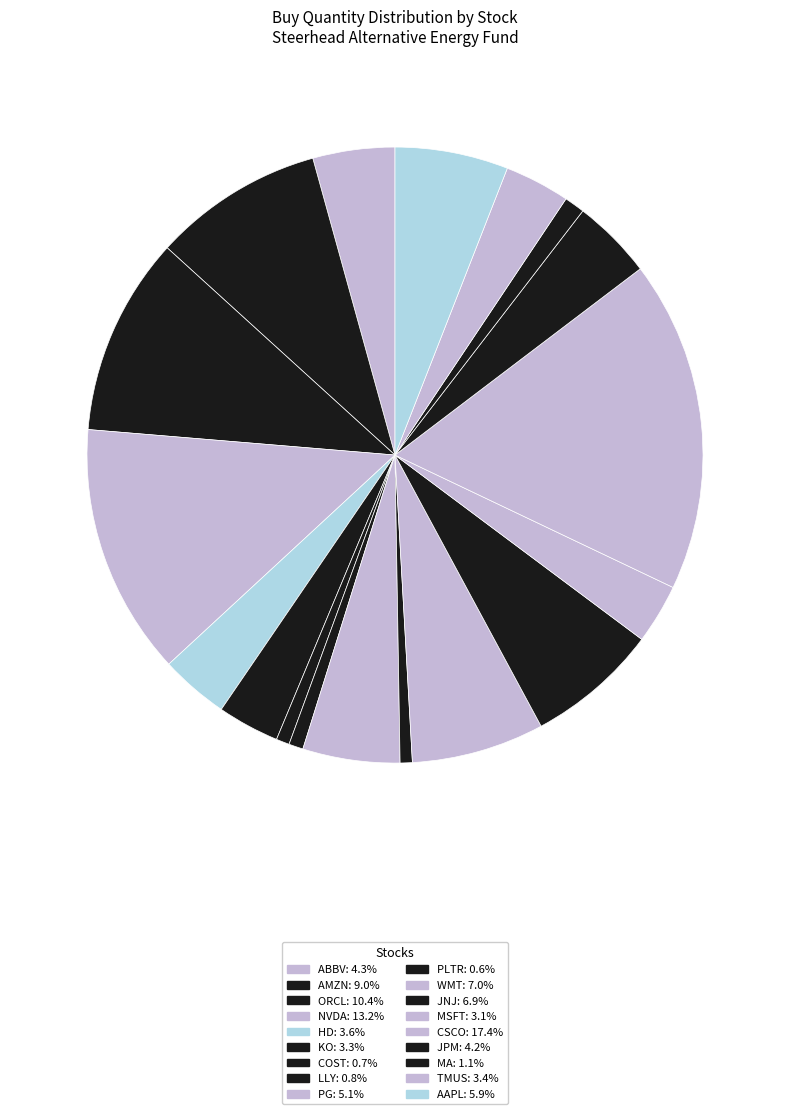

How many slices are in this pie chart?

18